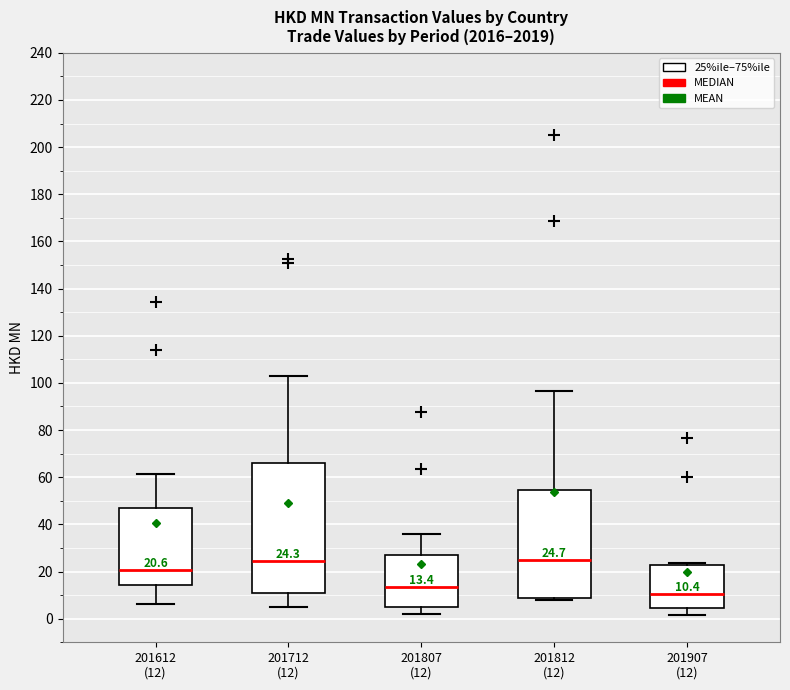

Which box's median line is the lowest?

201907 (12)